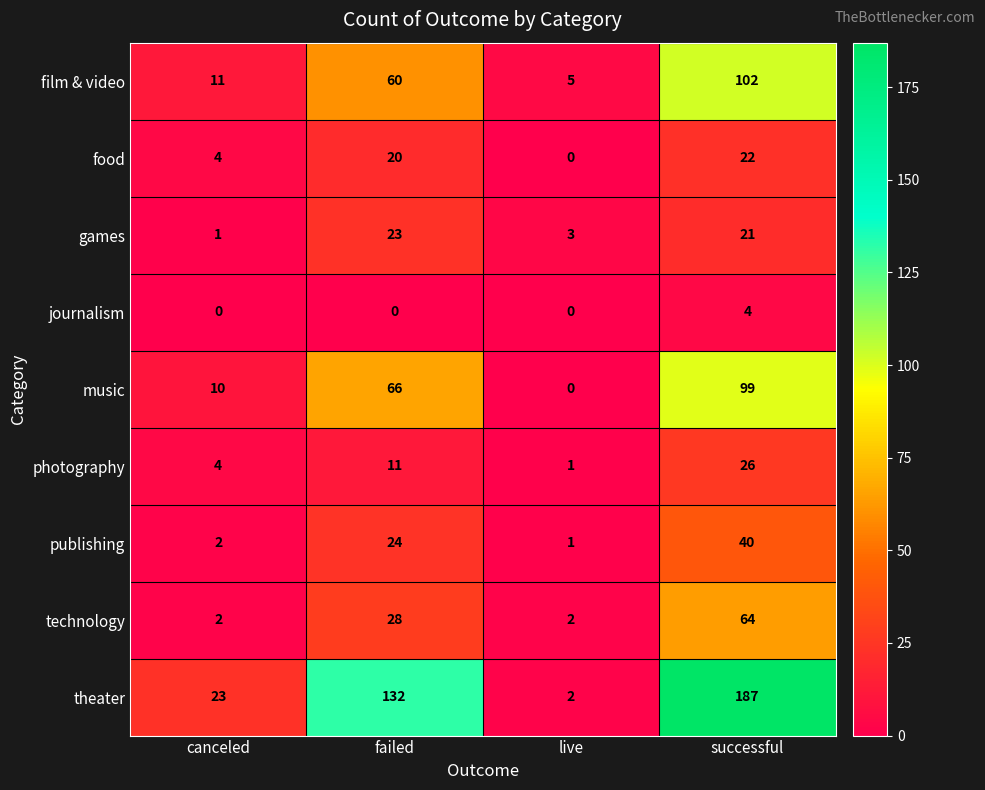

At which label is film & video closest to 53?

failed